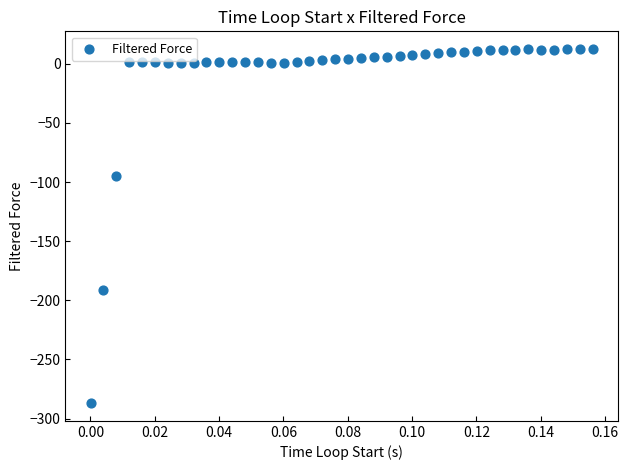

What Y value in the scatter plot is closest to -137?

-94.9